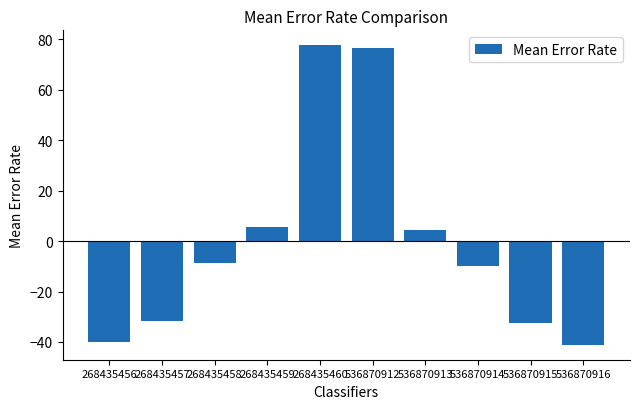

What is the difference between the values at 536870916 and 536870913?

45.5